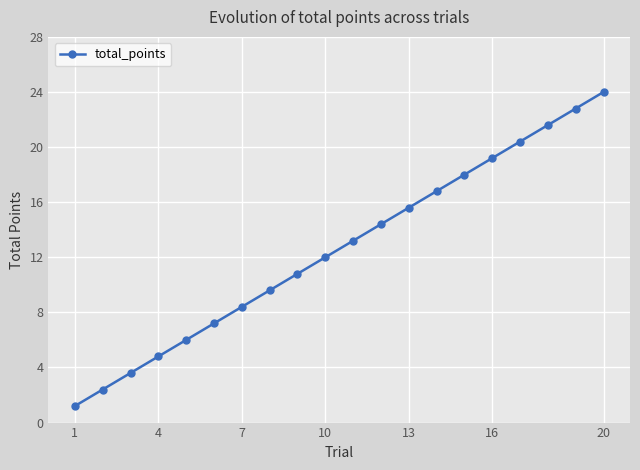

Reading left to right, what are all the values shown in this chart?

1.2	2.4	3.6	4.8	6.0	7.2	8.4	9.6	10.8	12.0	13.2	14.4	15.6	16.8	18.0	19.2	20.4	21.6	22.8	24.0